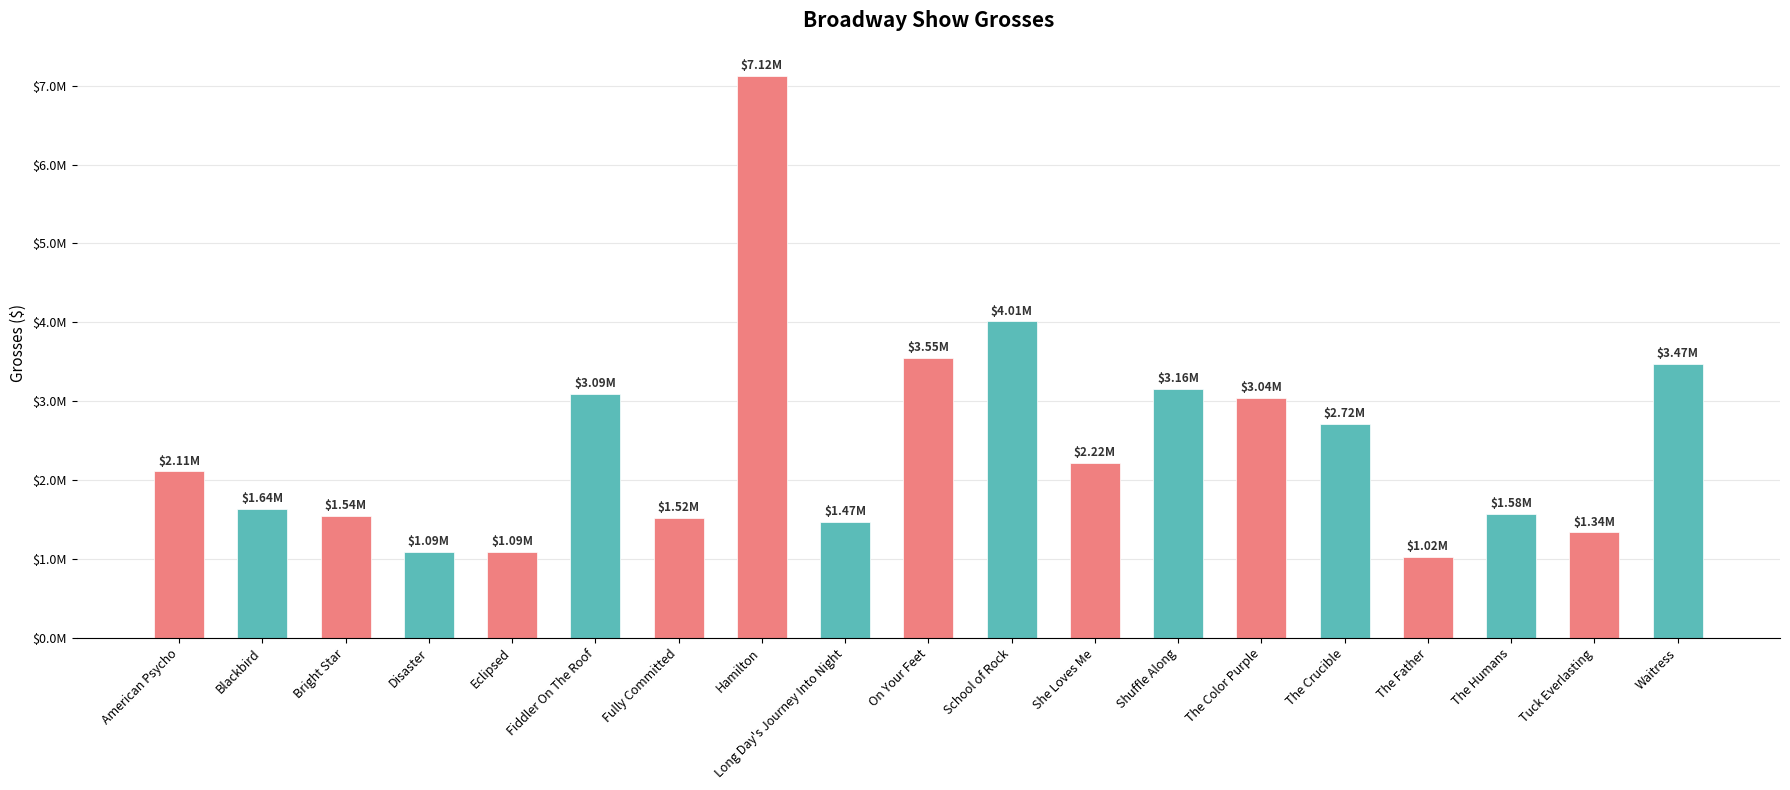

What is the label of the 3rd bar from the right?

The Humans